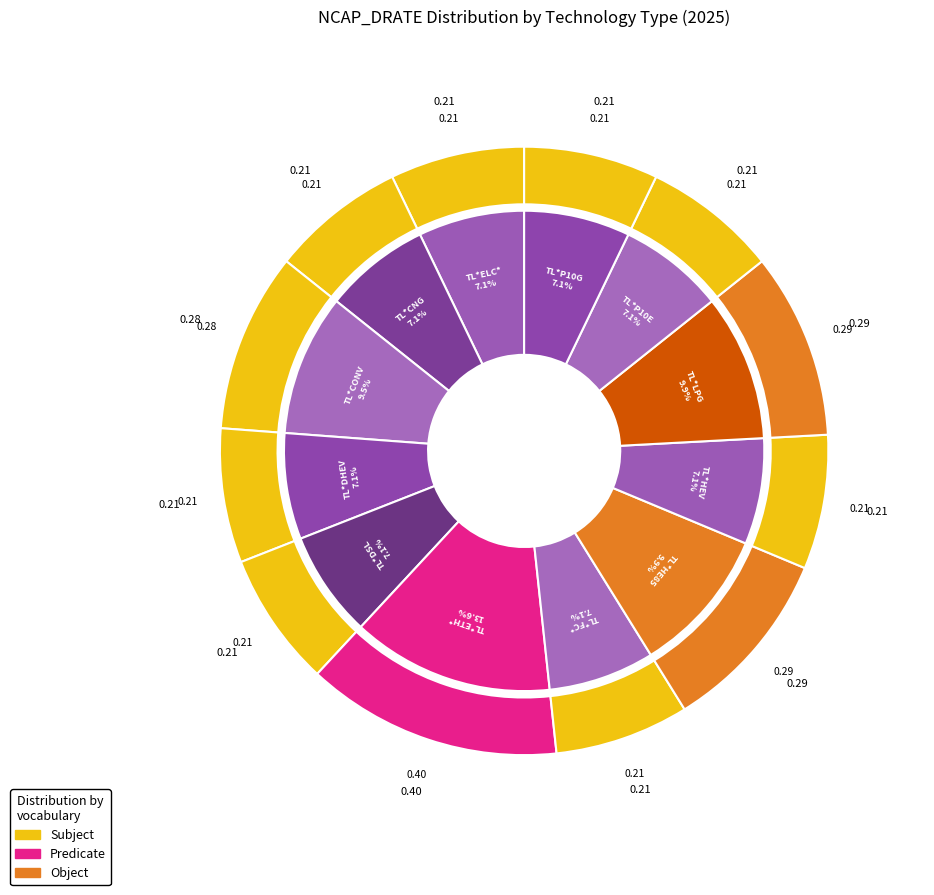

Rank the categories by value from lowest to highest.

TL*ELC*, TL*CNG, TL*DHEV, TL*DSL, TL*FC*, TL*HEV, TL*P10E, TL*P10G, TL*CONV, TL*HE85, TL*LPG, TL*ETH*